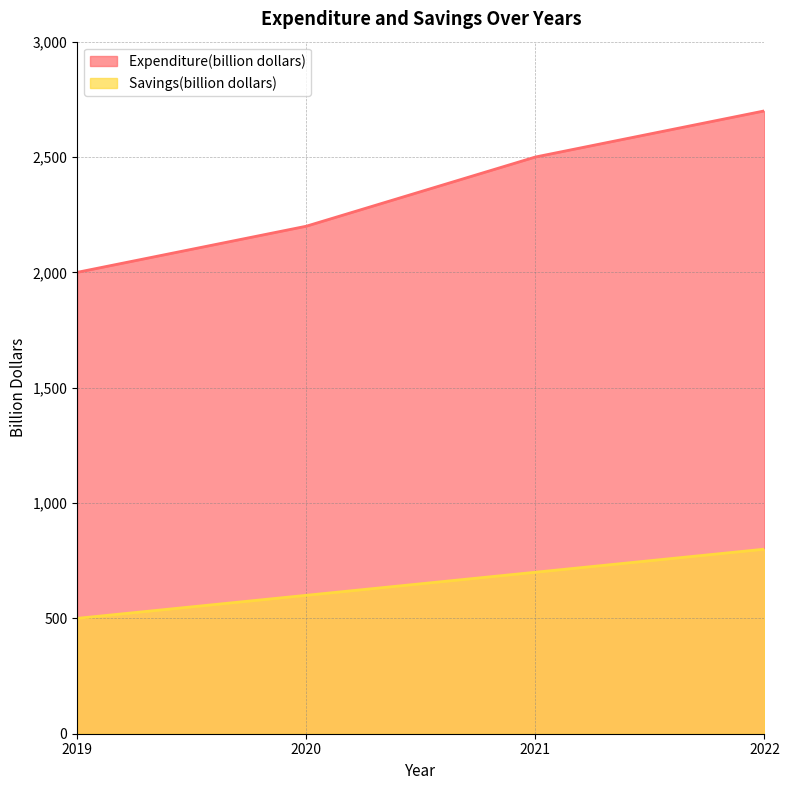

Is it true that Savings(billion dollars) equals 261 at 2021?

False